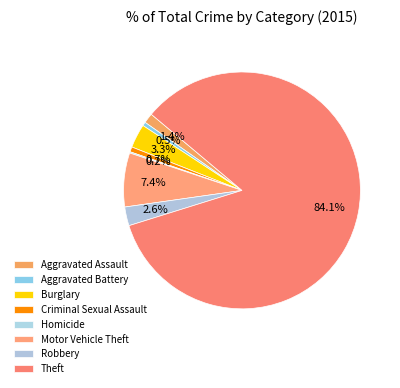

To the nearest percent, what is the combined percentage of Homicide and Theft?

84%